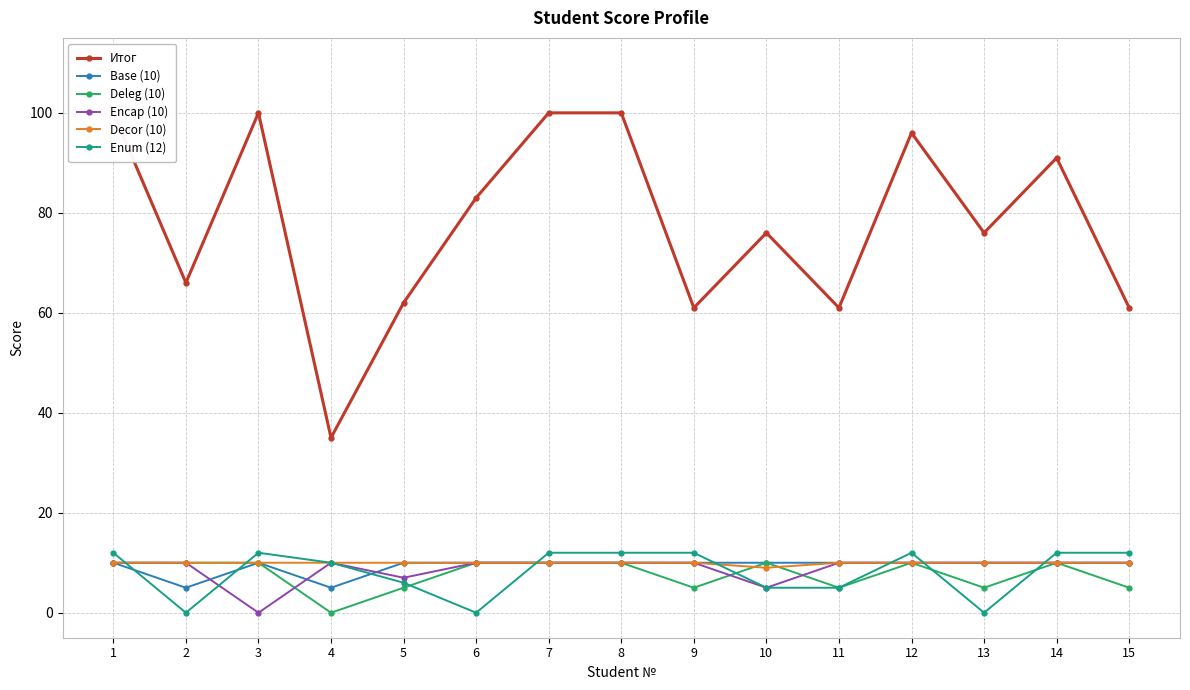

What is the difference between the maximum and minimum values in the Decor (10) series?

1